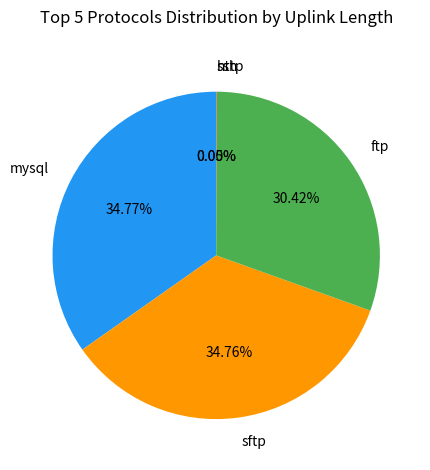

Is the sum of sftp and mysql greater than half?

Yes